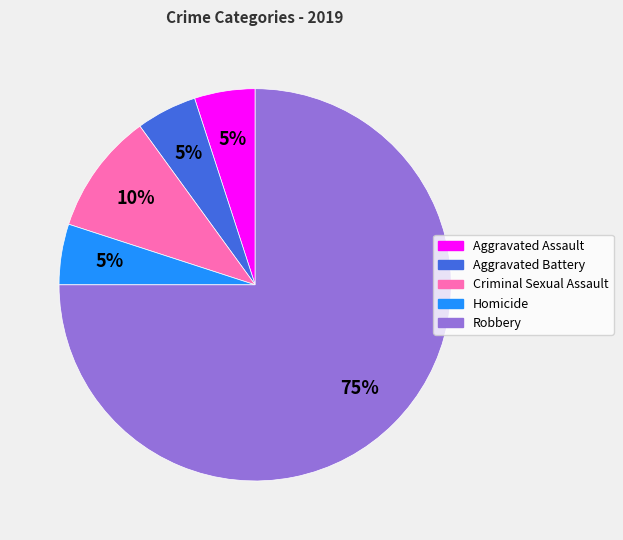

How many segments does this pie chart have?

5